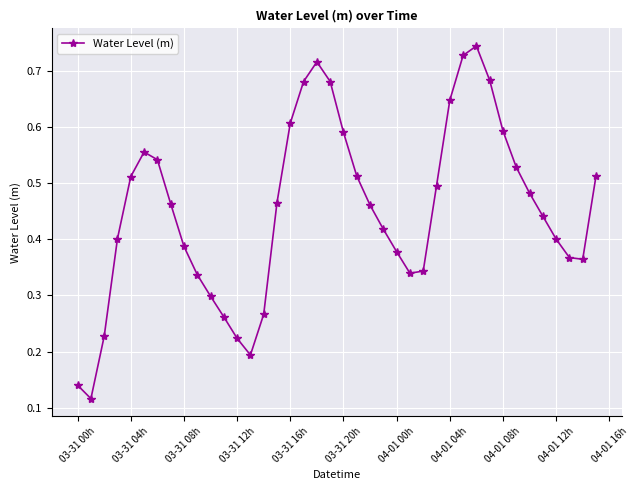

How many values are between 0 and 1?

40